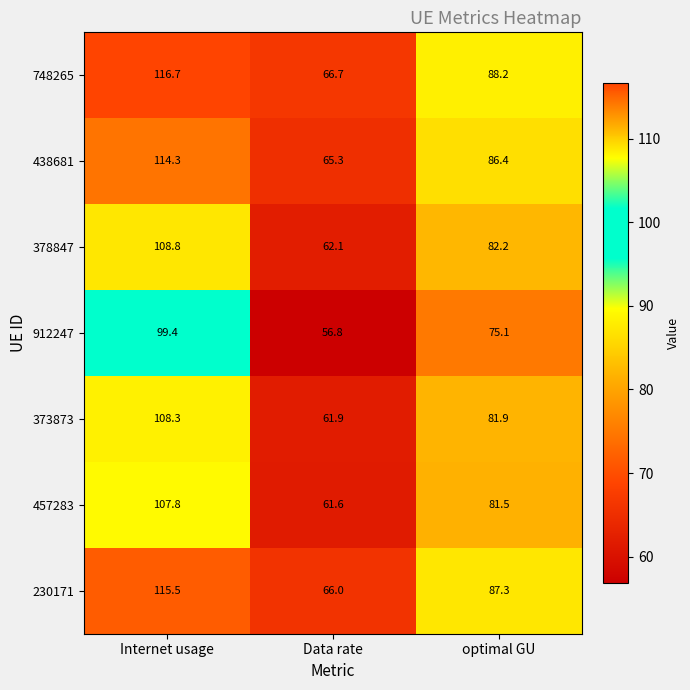

At Data rate, list the series in order from largest to smallest.

748265, 230171, 438681, 378847, 373873, 457283, 912247